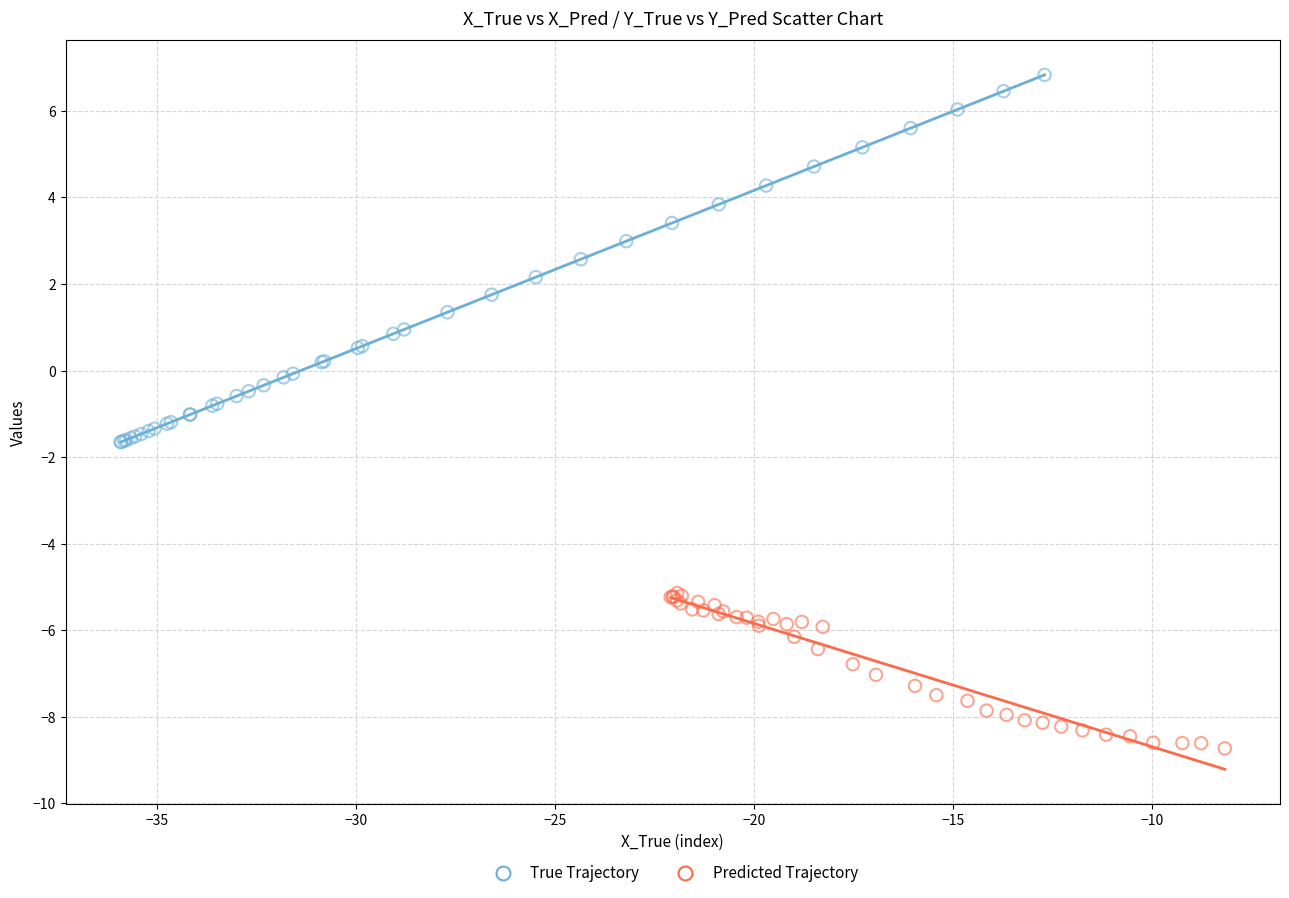

Which series has the largest Y range (max minus min)?

True Trajectory